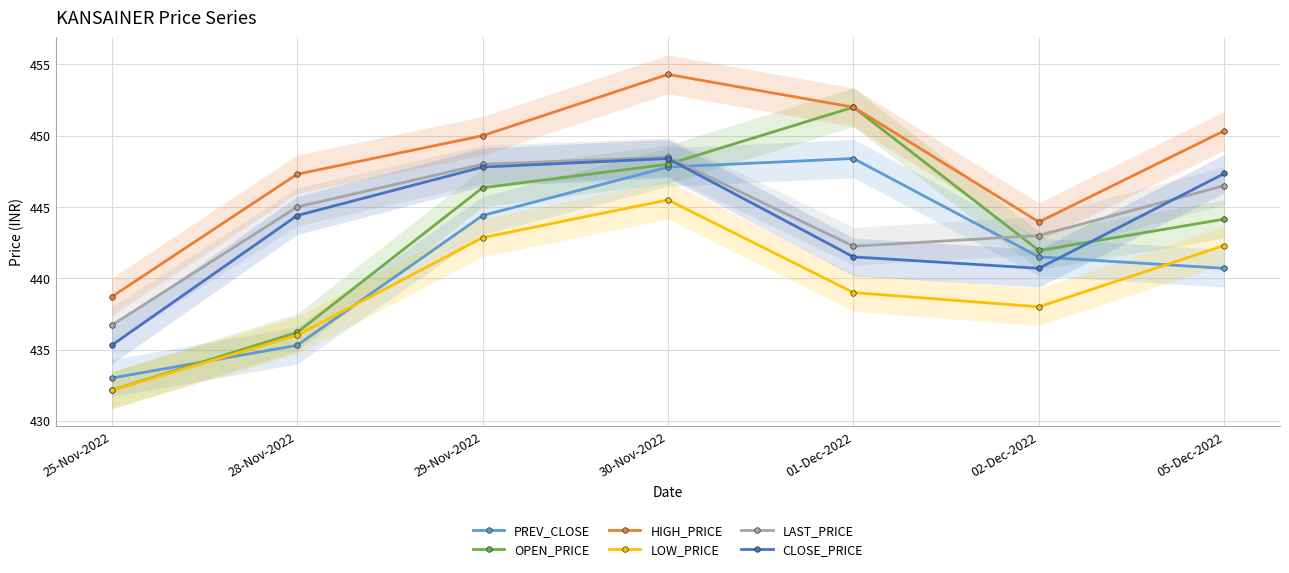

List the labels in order of LOW_PRICE value, largest first.

30-Nov-2022, 29-Nov-2022, 05-Dec-2022, 01-Dec-2022, 02-Dec-2022, 28-Nov-2022, 25-Nov-2022